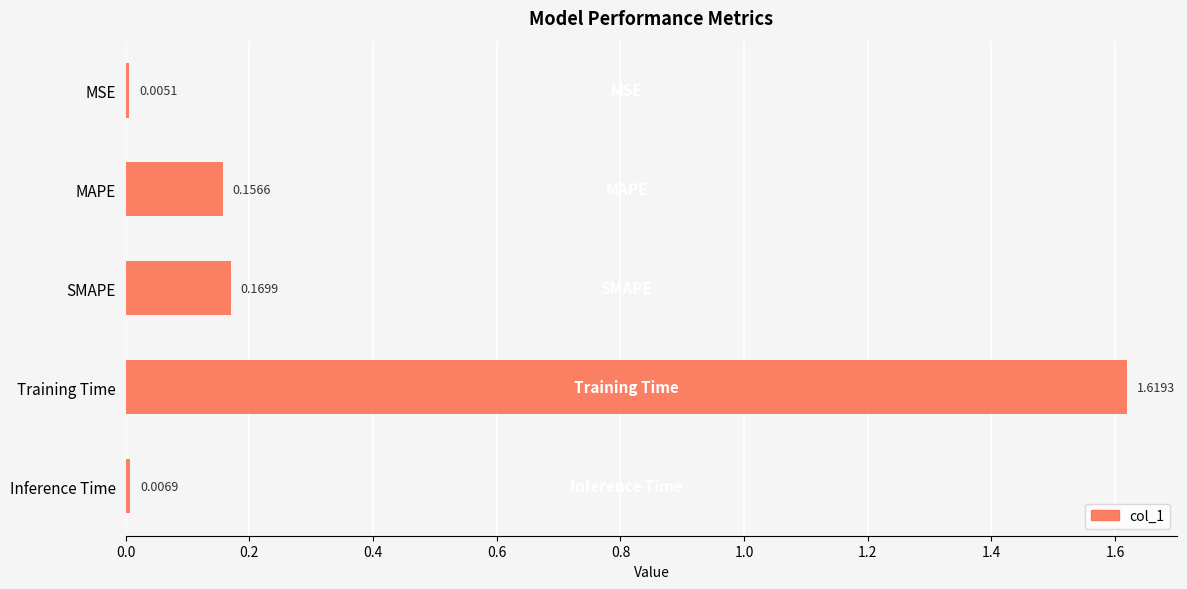

What is the label of the 1st bar from the top?

MSE